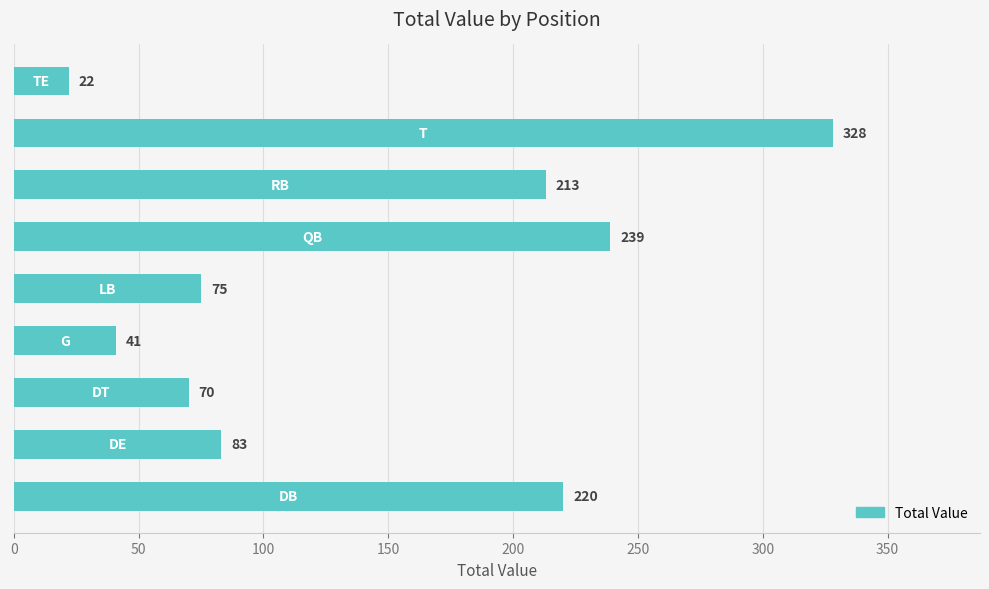

What is the sum of all values?

1291